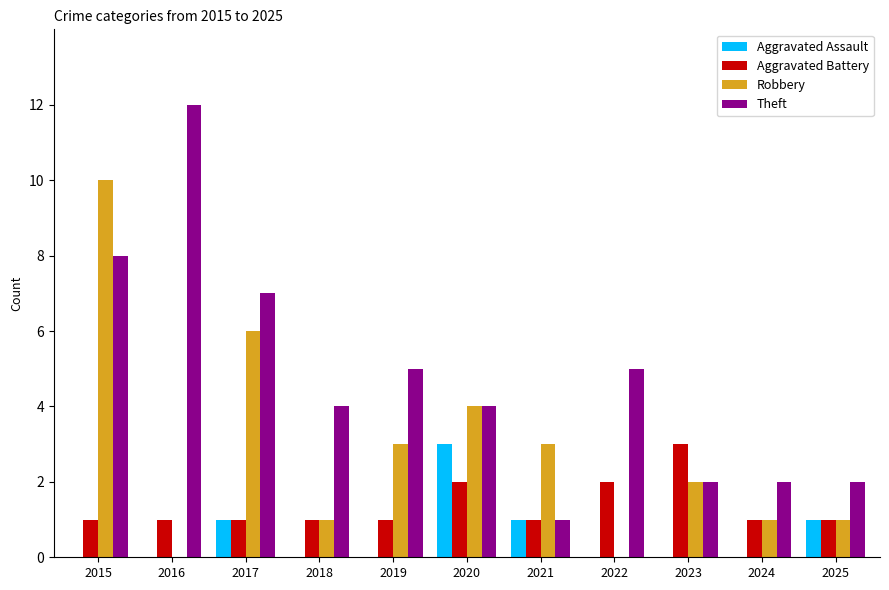

At which category is the sum across all series the highest?

2015